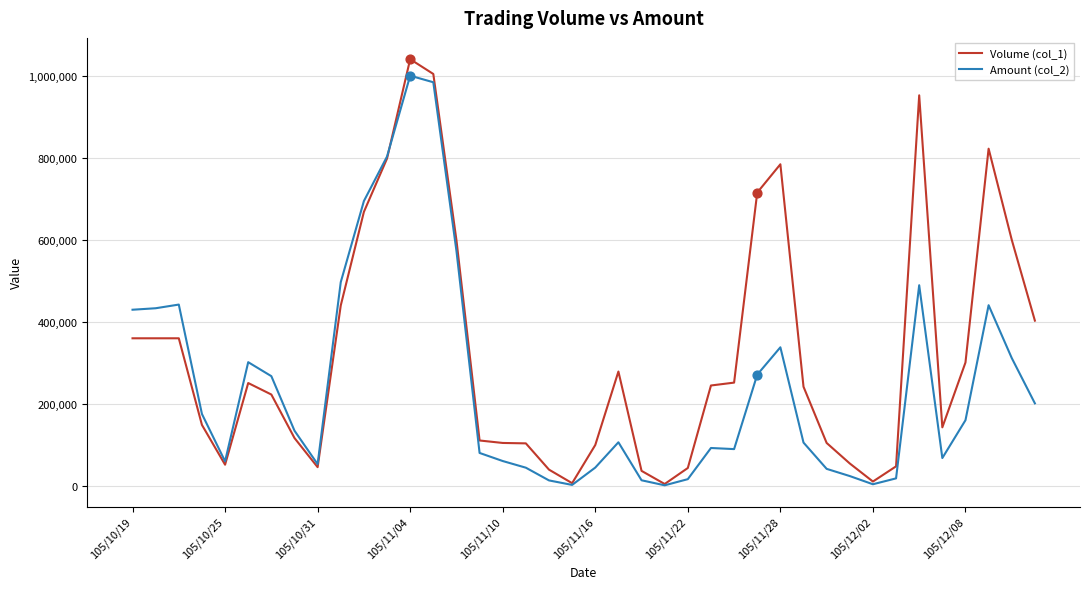

Which series has the largest total across all categories?

Volume (col_1)